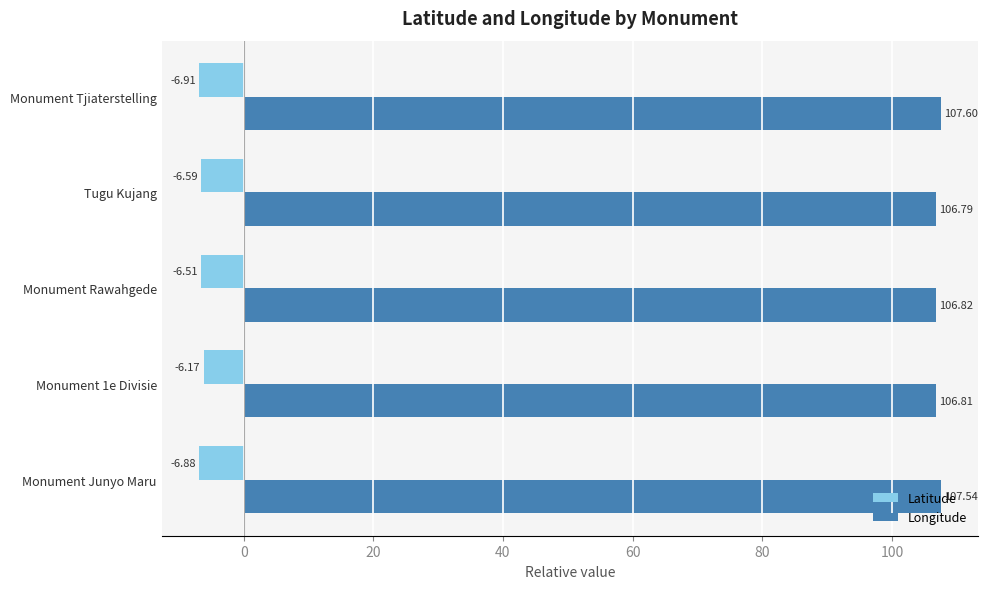

Between Monument Junyo Maru and Monument Rawahgede, which series saw the biggest shift?

Longitude